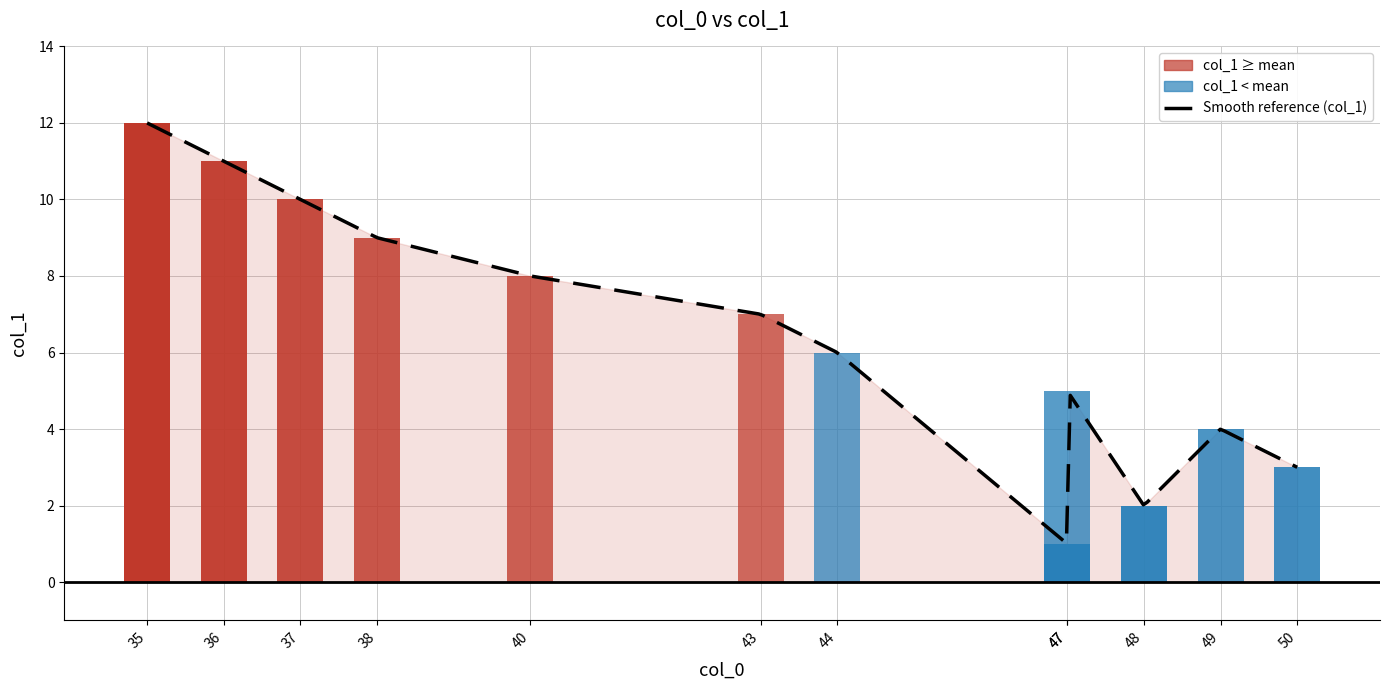

How many data points are less than 7?

6